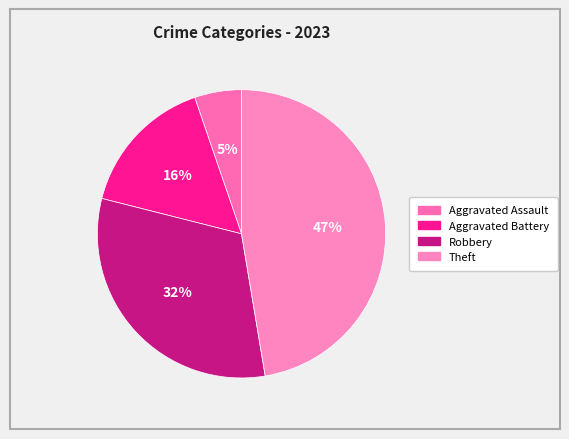

Is there any slice that represents more than half of the pie?

No